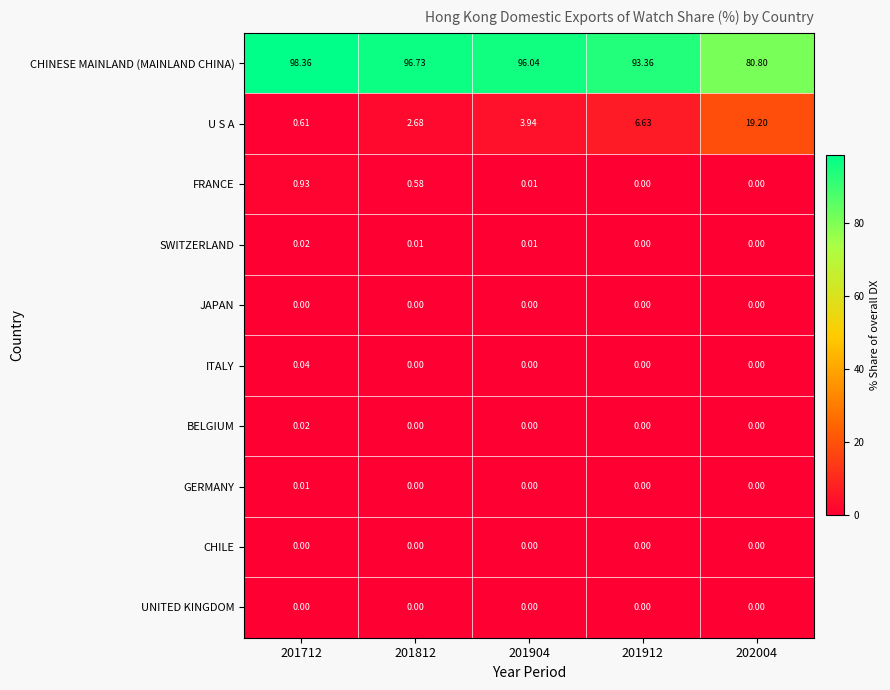

Is the value of U S A at 201712 greater than the value of SWITZERLAND at 201912?

Yes